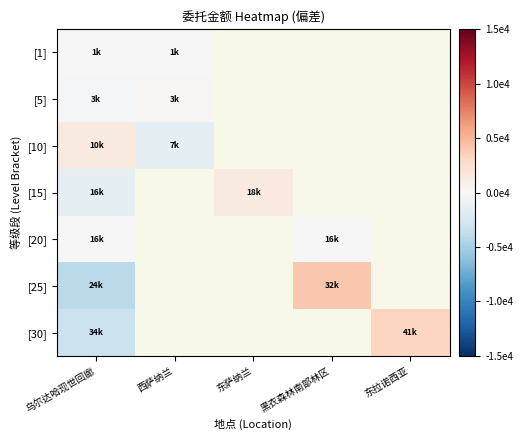

How many positive values does the [15] series have?

1